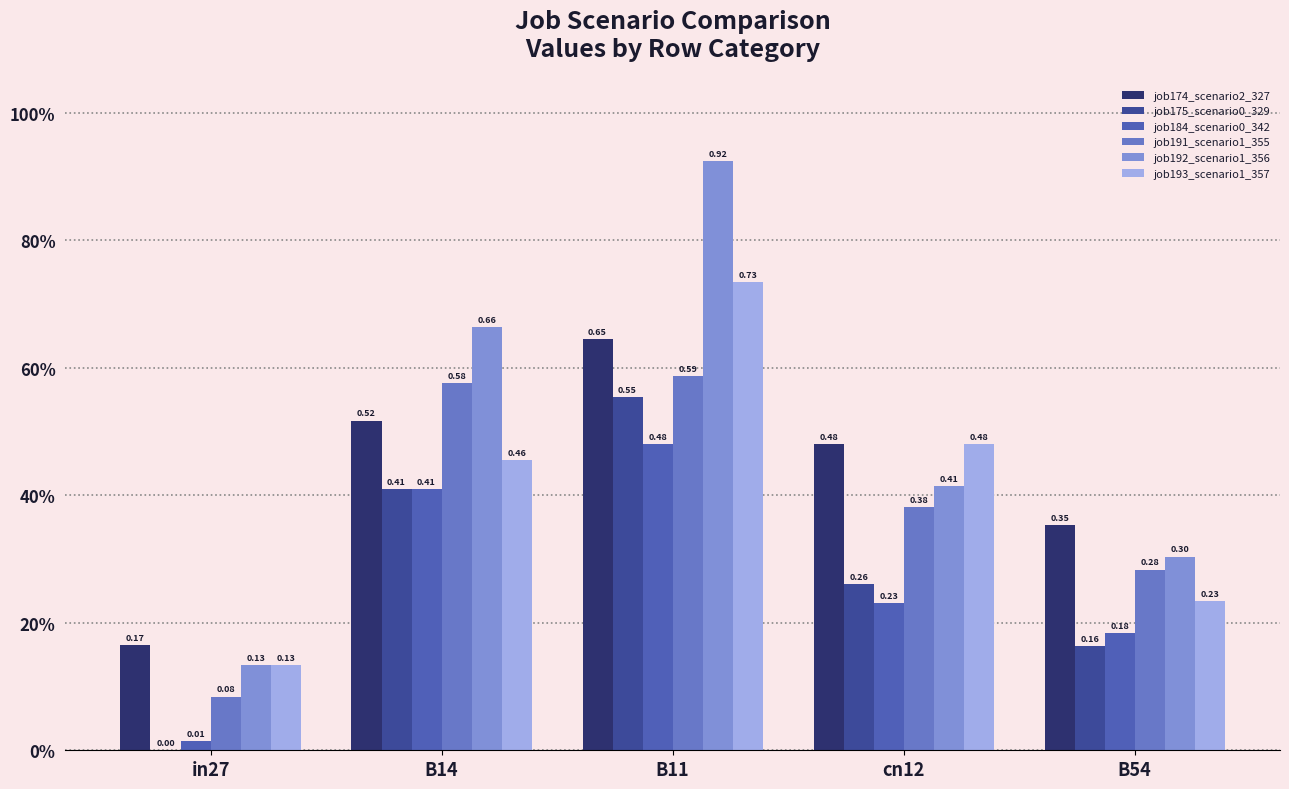

Are the bars grouped side by side (vs. stacked)?

Yes